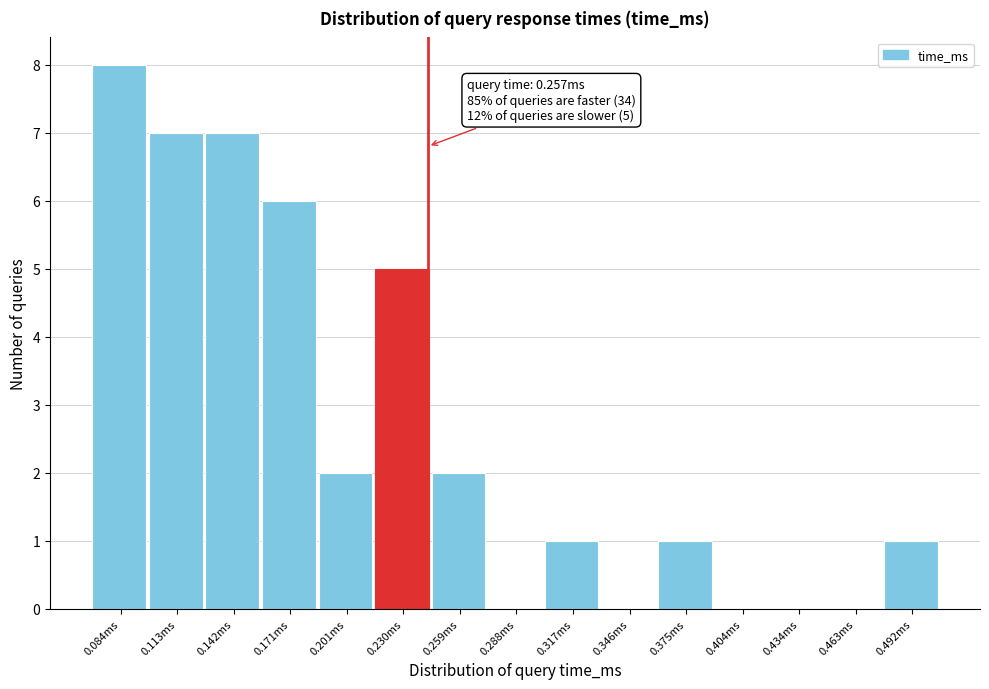

Reading left to right, what are all the values shown in this chart?

0.084ms=8	0.113ms=7	0.142ms=7	0.171ms=6	0.201ms=2	0.230ms=5	0.259ms=2	0.288ms=0	0.317ms=1	0.346ms=0	0.375ms=1	0.404ms=0	0.434ms=0	0.463ms=0	0.492ms=1